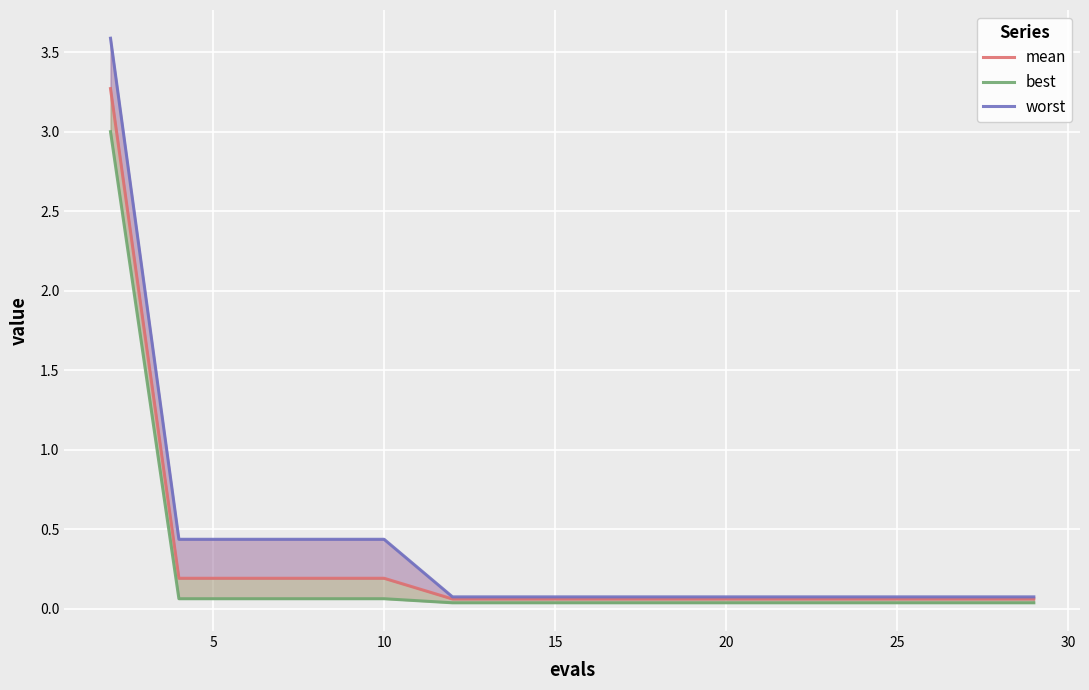

How many categories are shown in the chart?

16